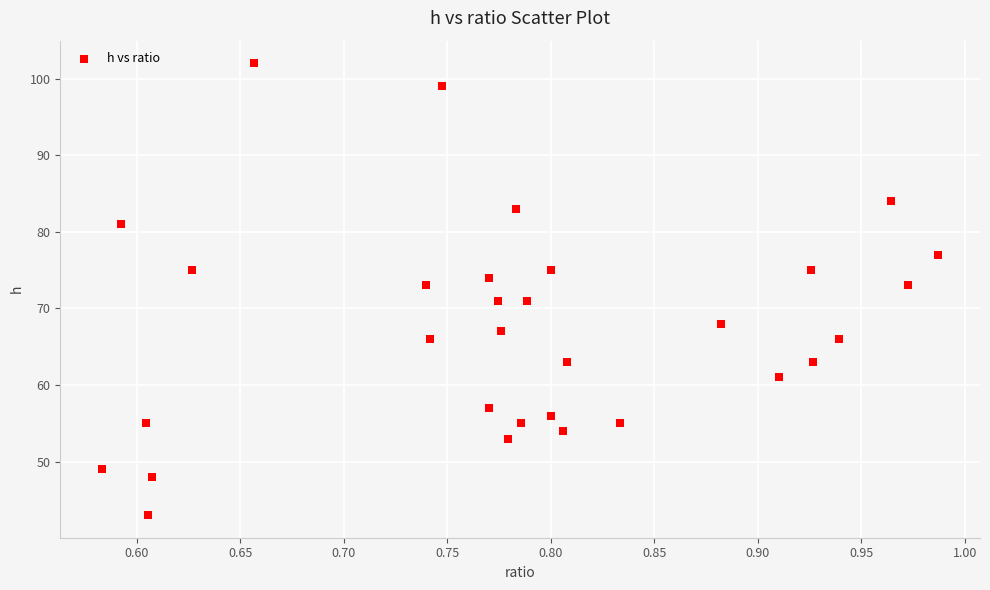

What is the range of Y values (max minus min)?

59